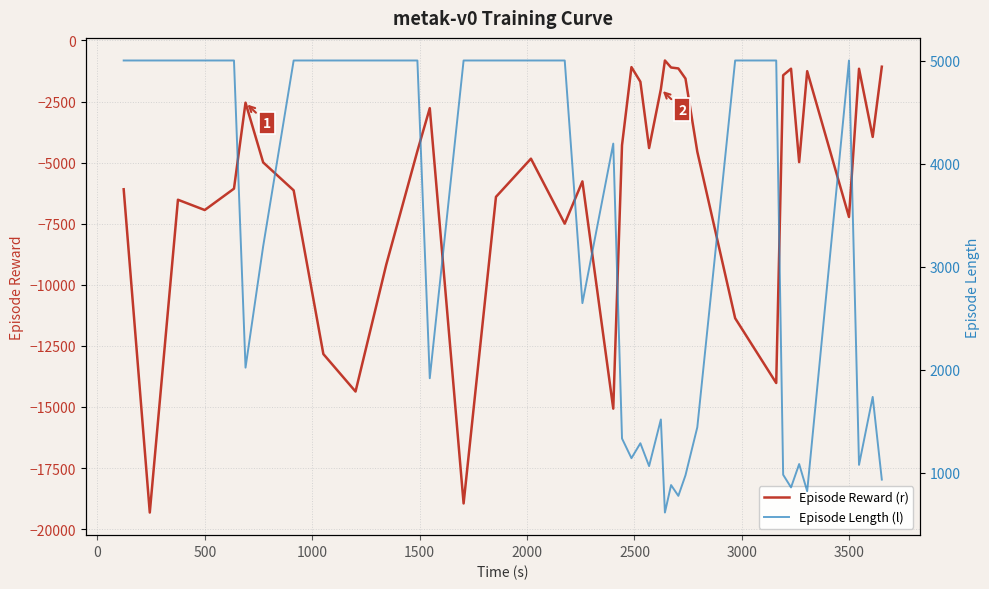

What is the maximum value for Episode Reward (r)?

-818.6